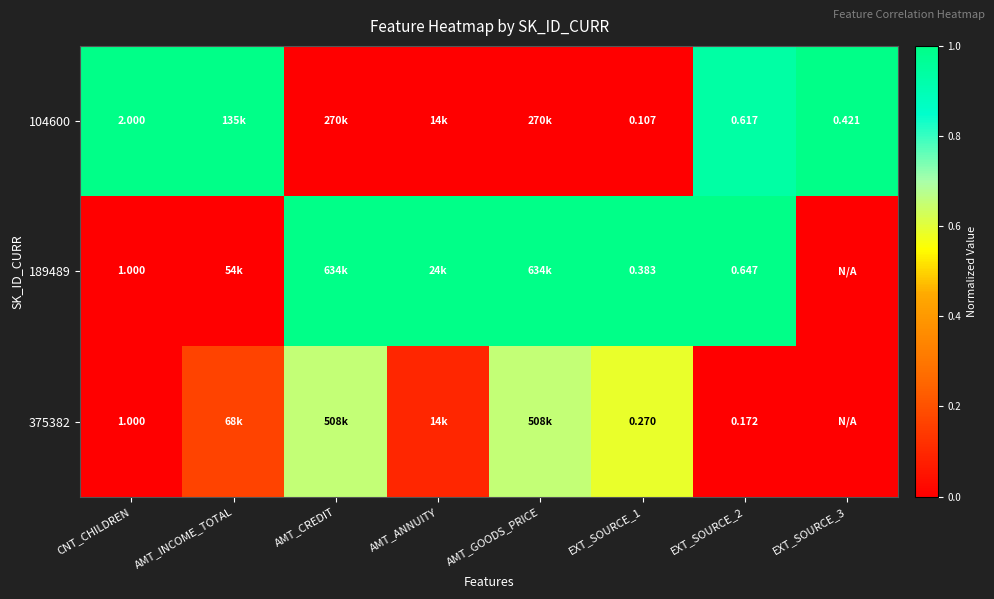

List the series in order of their peak value, lowest first.

375382, 104600, 189489